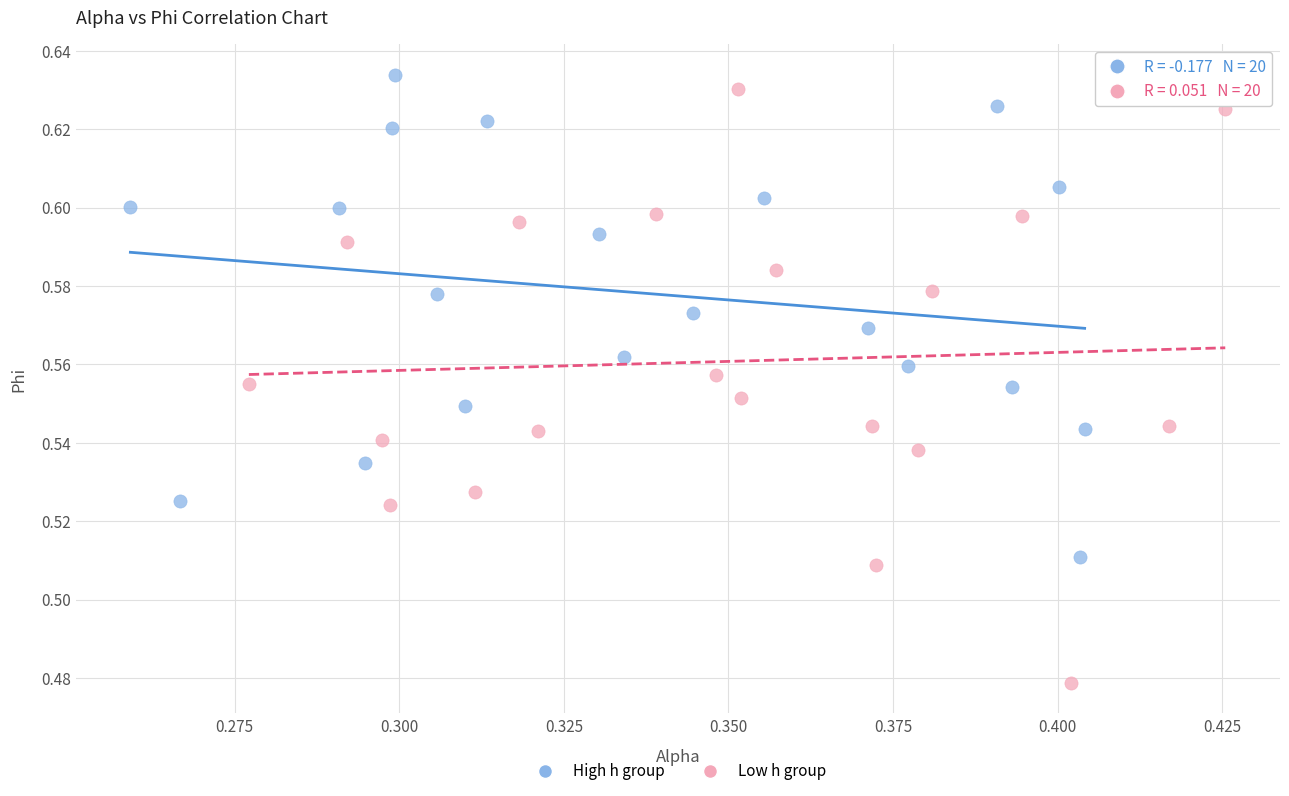

Which series reaches the minimum Y coordinate?

Low h group